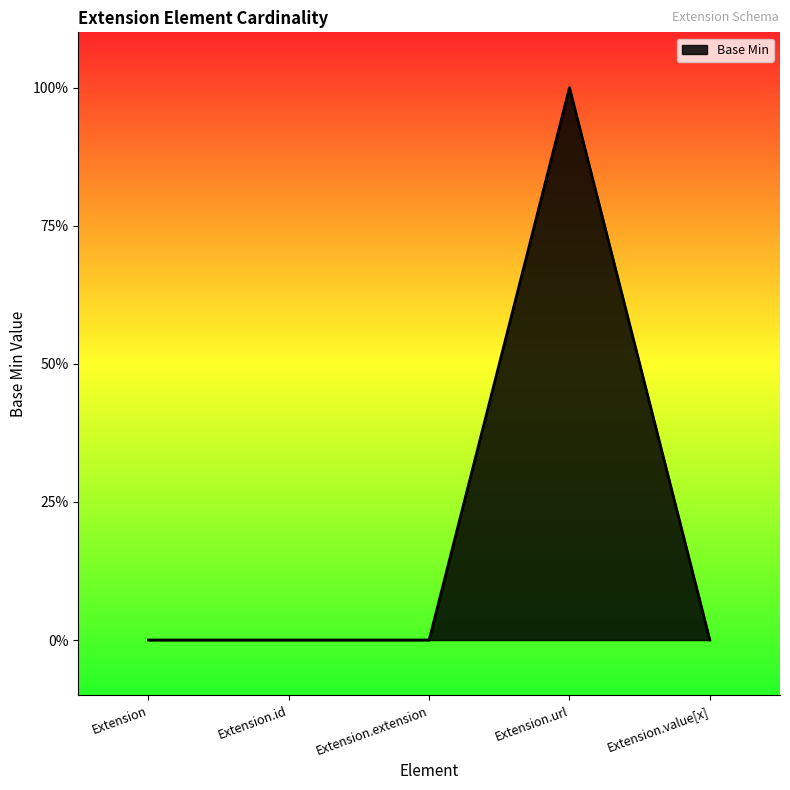

Is it true that the value at Extension.url is 1?

True